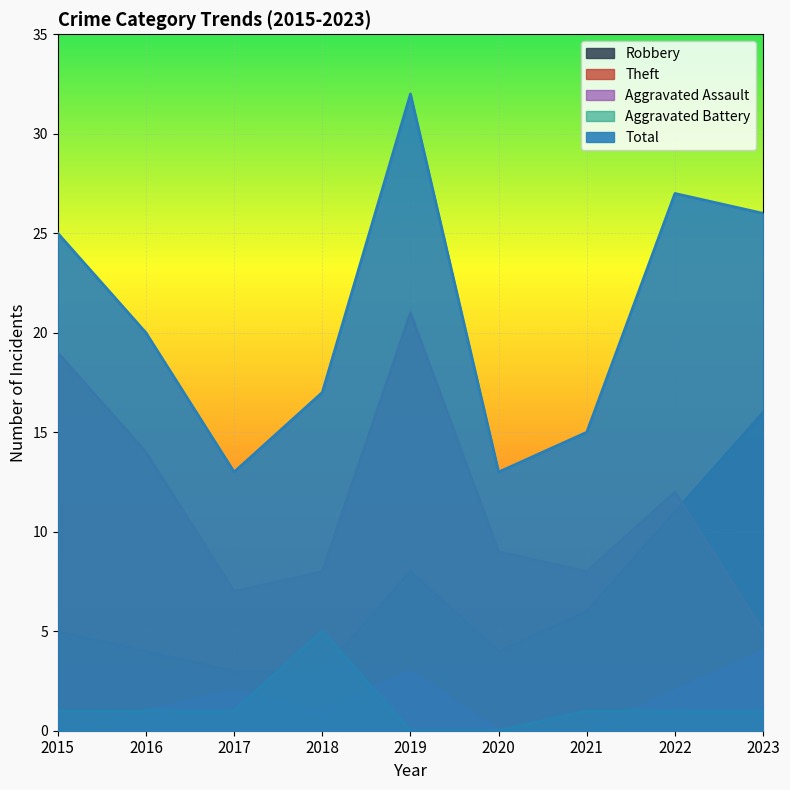

What is the value of the Aggravated Assault point at the 5th from the left?

3